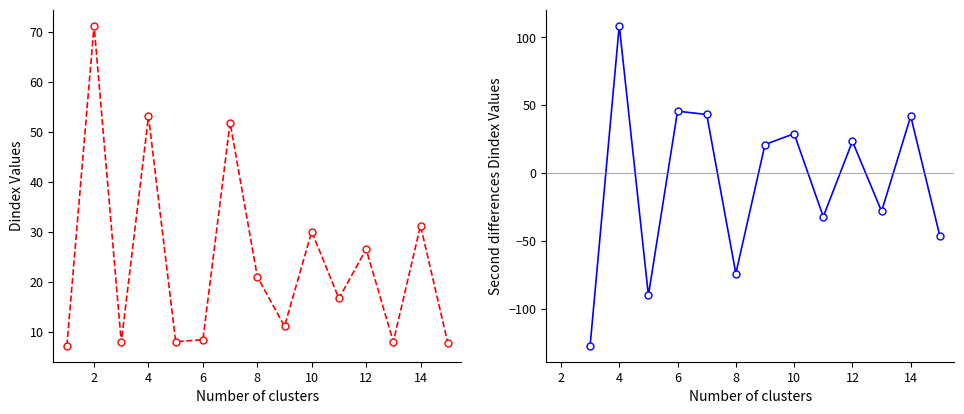

The chart shows a value of 16.7 at 11. True or false?

True